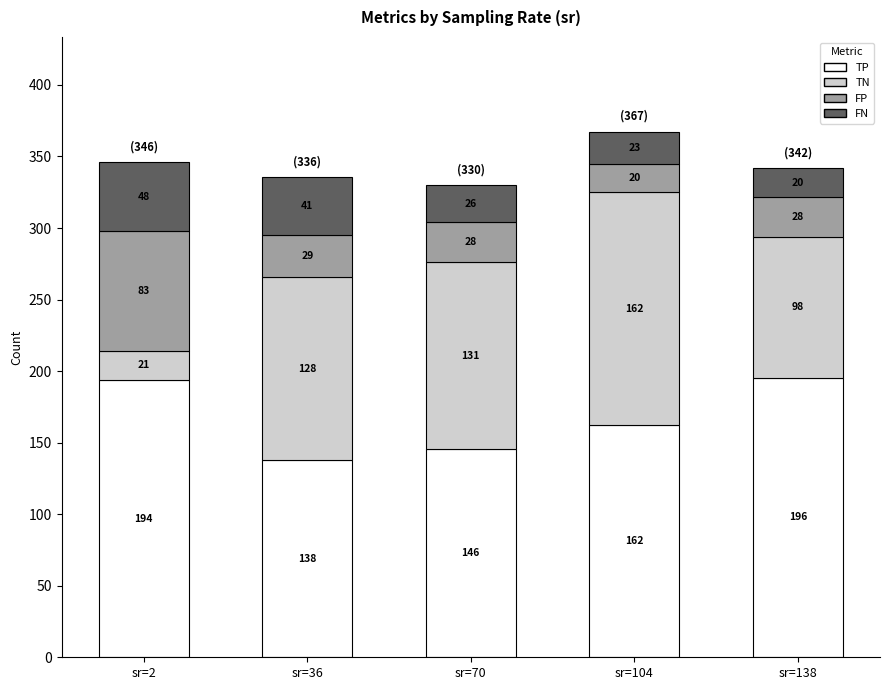

What is the maximum value for TP?

195.5